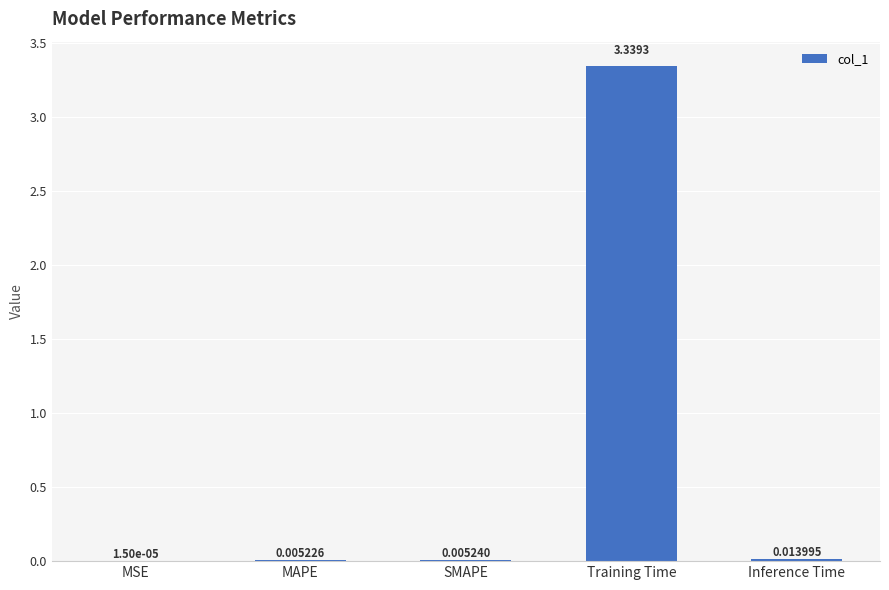

Which category has the highest value across all series?

Training Time